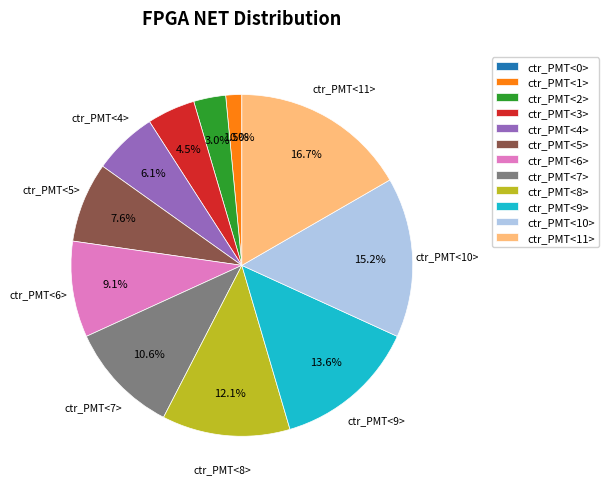

Which category has the biggest portion of the pie?

ctr_PMT<11>